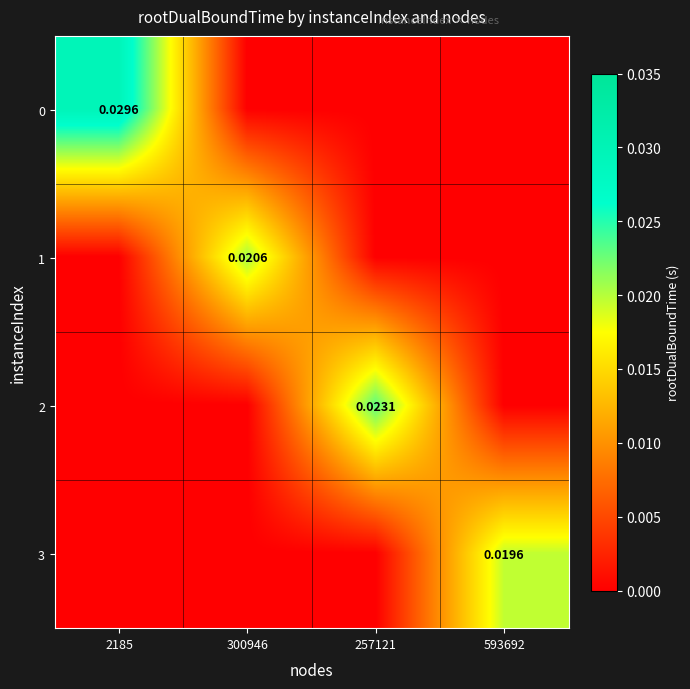

At which category is the sum across all series the highest?

2185